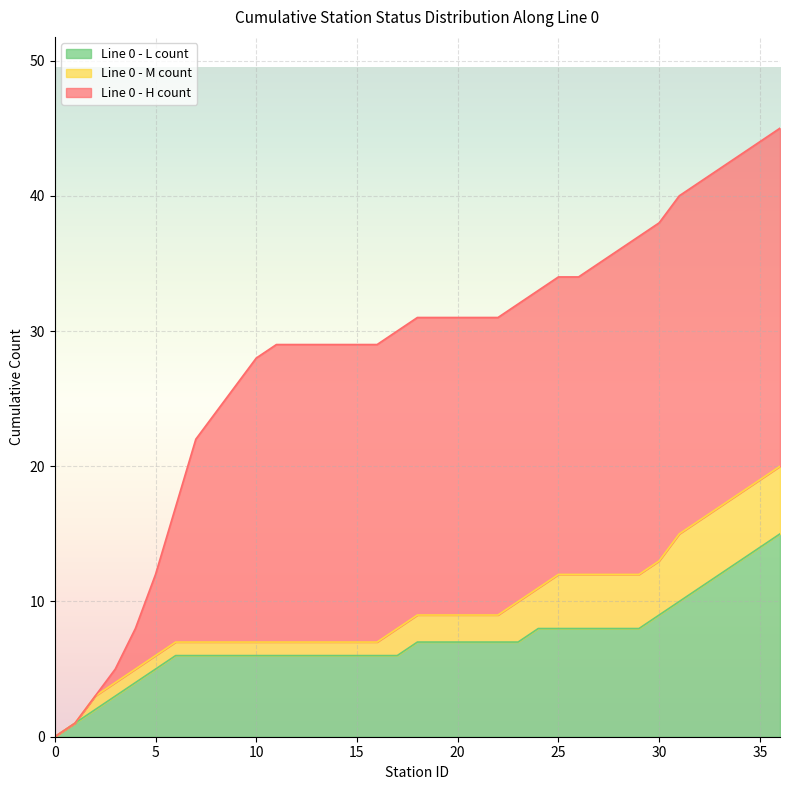

True or false: Line 0 - H count has more than 1 points higher than both neighbors.

False